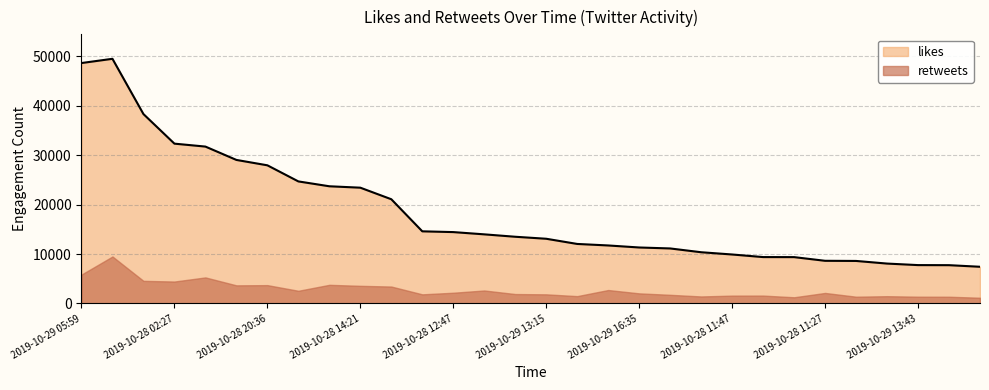

What is the minimum value shown in the chart?

1163